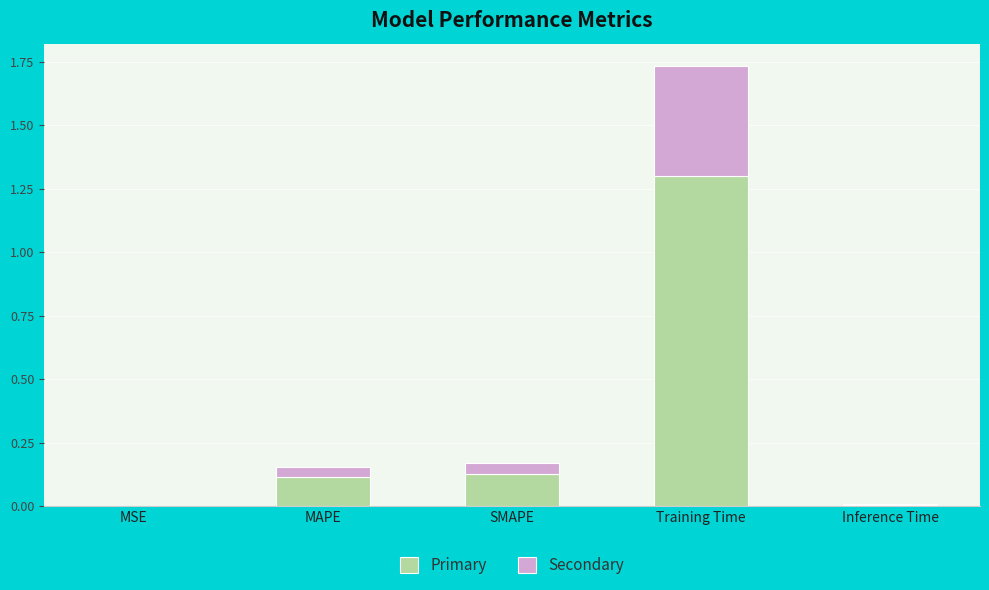

Which category has the highest value in the Primary series?

Training Time